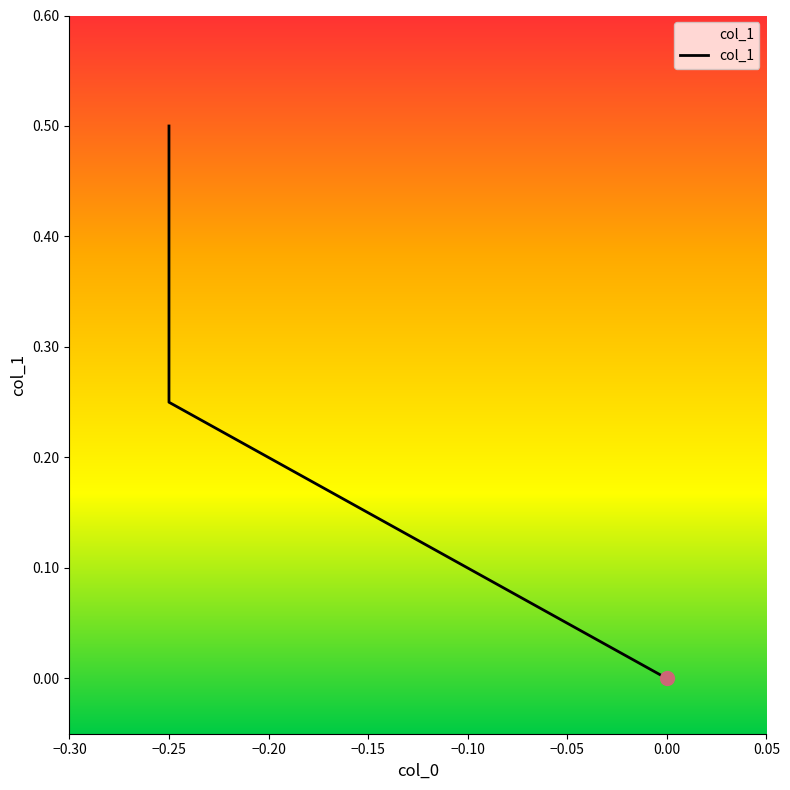

Is it true that the value at 0.0 is 0.0?

True